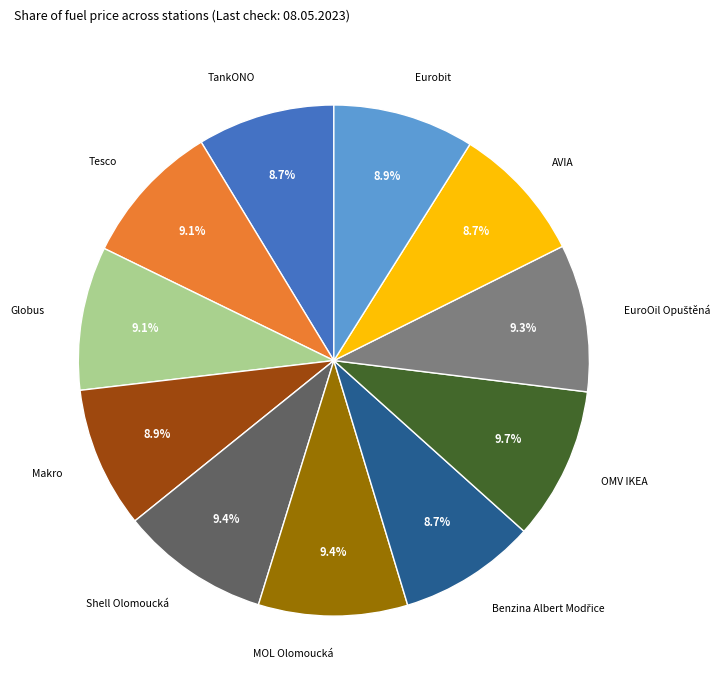

Is there any slice that represents more than half of the pie?

No